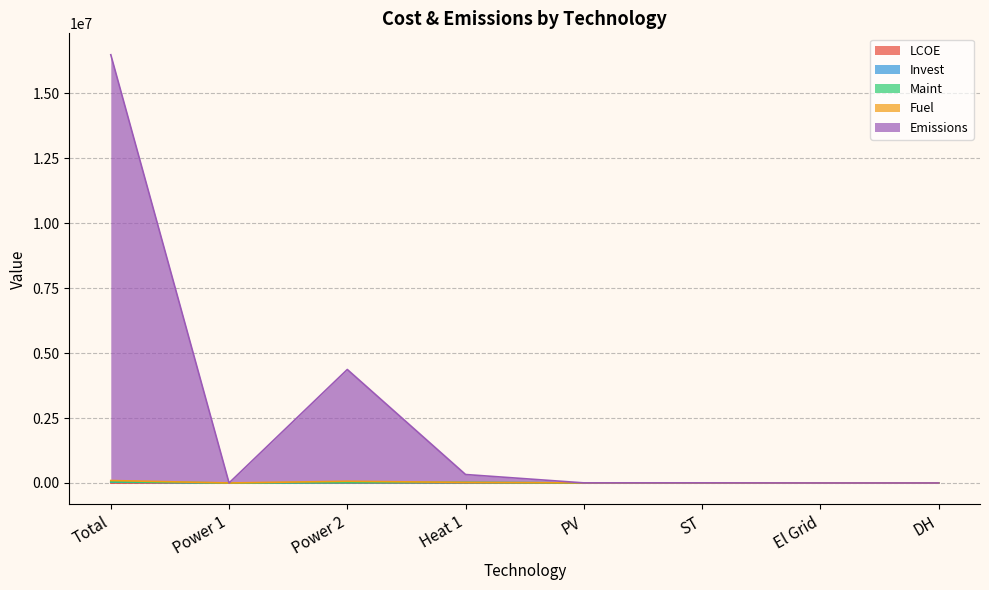

Is the value of Maint at Heat 1 greater than the value of Emissions at Power 2?

No